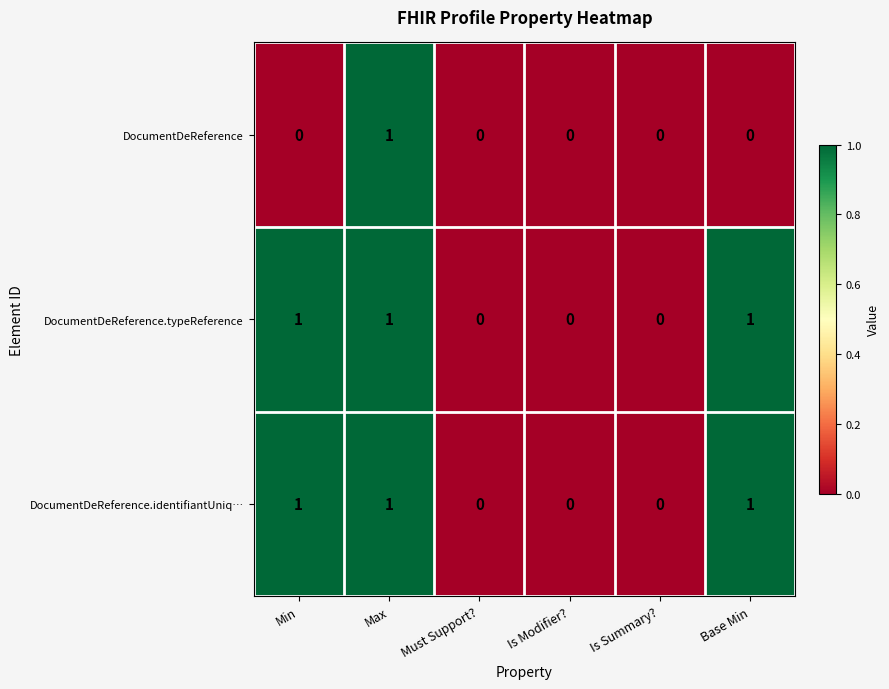

Count the DocumentDeReference values in the range 0 to 1.

6